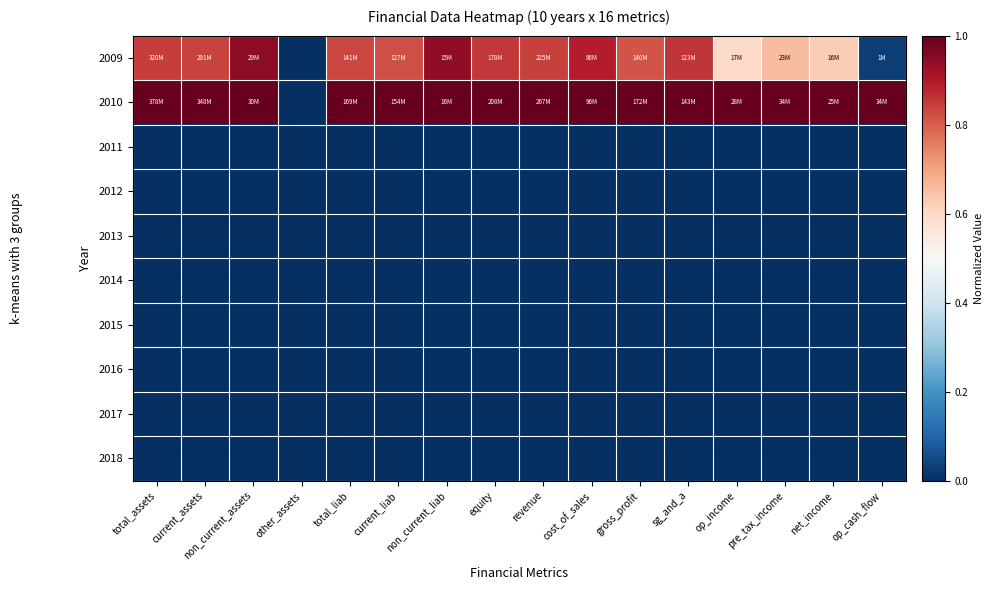

Which series has the largest total across all categories?

2010